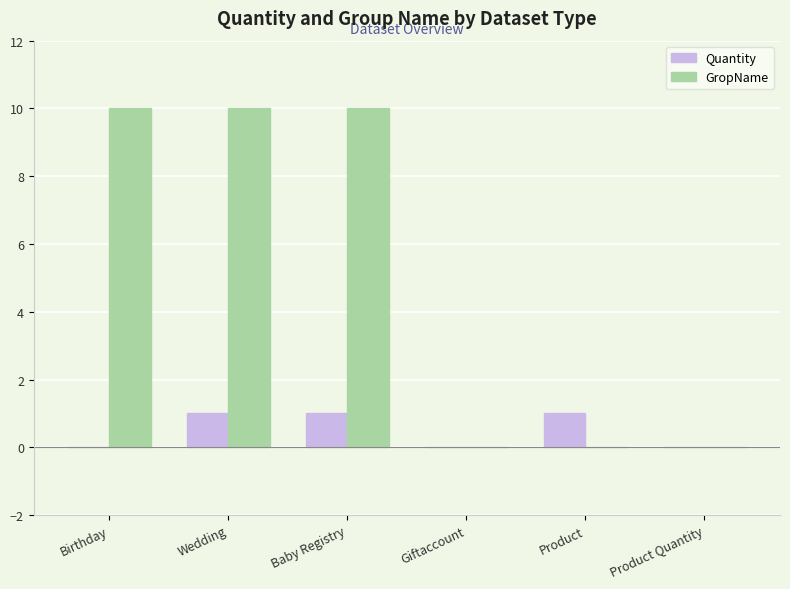

What is the spread (max minus min) of values at Birthday?

10